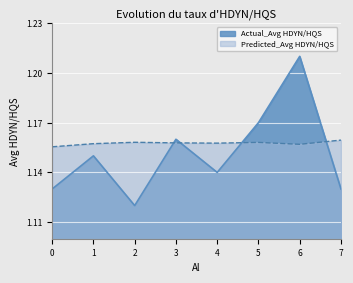

Reading left to right, list all the values displayed in this chart.

Actual_Avg HDYN/HQS: 1.1	1.1	1.1	1.2	1.1	1.2	1.2	1.1
Predicted_Avg HDYN/HQS: 1.2	1.2	1.2	1.2	1.2	1.2	1.2	1.2